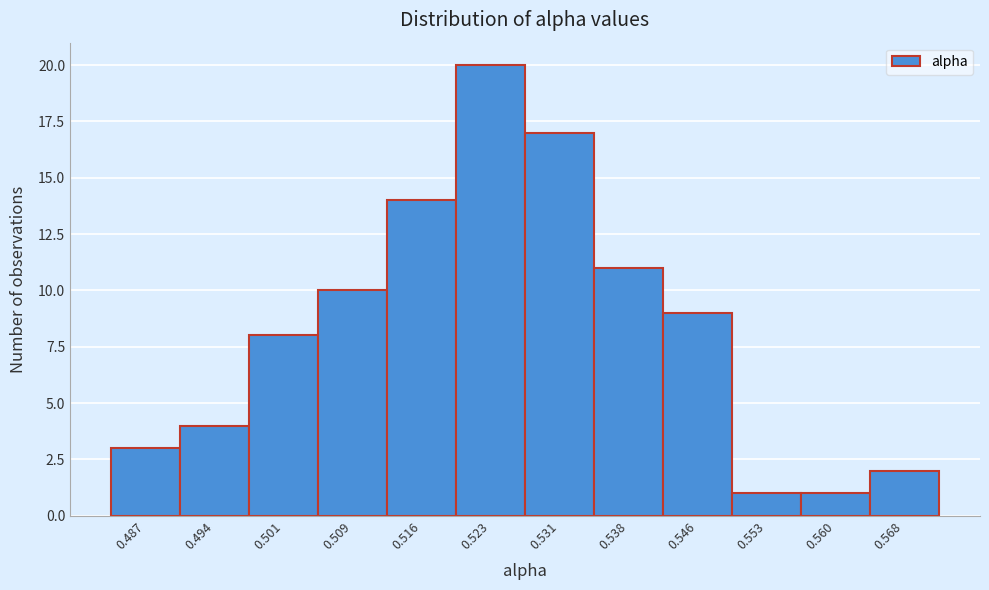

Reading right to left, transcribe all the data shown in this chart.

2	1	1	9	11	17	20	14	10	8	4	3